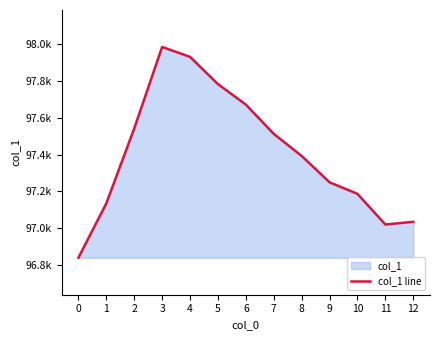

What is the value of the 9th point from the left?

97392.4